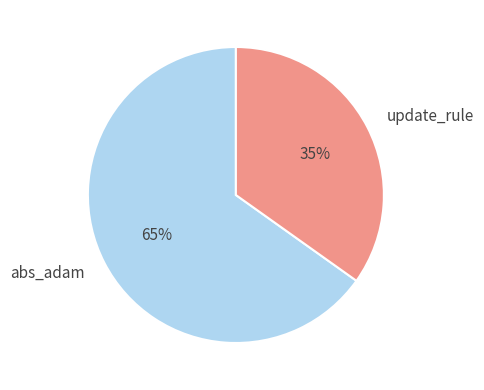

To the nearest percent, what is the difference between the largest and smallest slice percentages?

30%